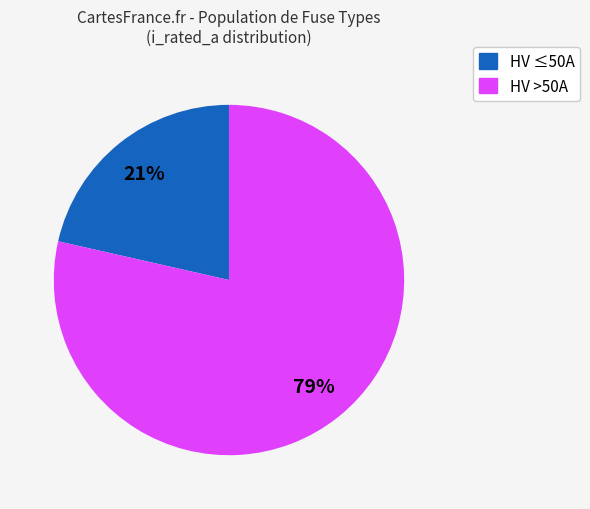

To the nearest percent, what is the combined percentage of HV >50A and HV ≤50A?

100%